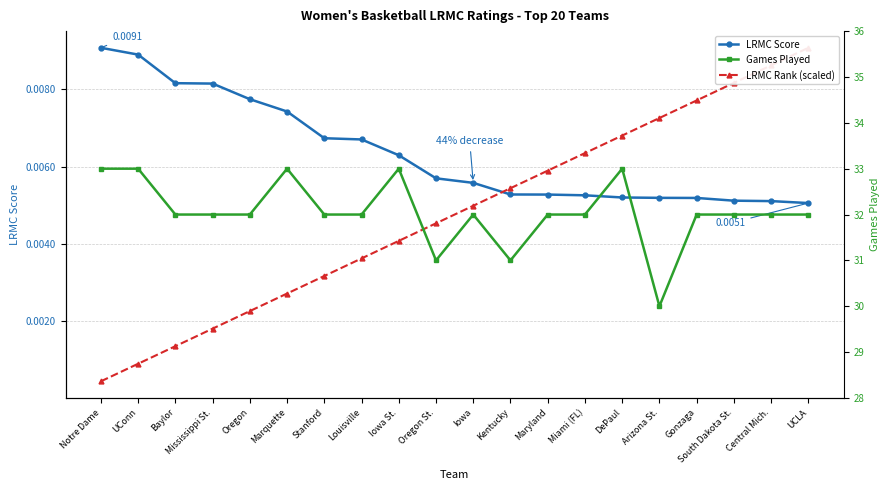

What are all the series names shown in the legend?

LRMC Score, LRMC Rank (scaled), Games Played